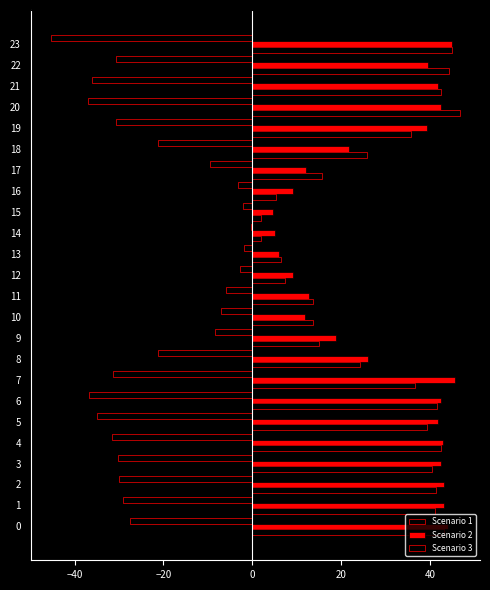

How many values in the Scenario 1 series exceed -27?

11